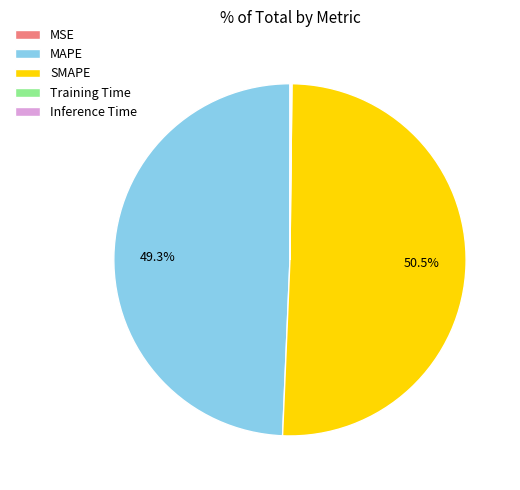

What portion of the pie excludes MAPE?

50.7%